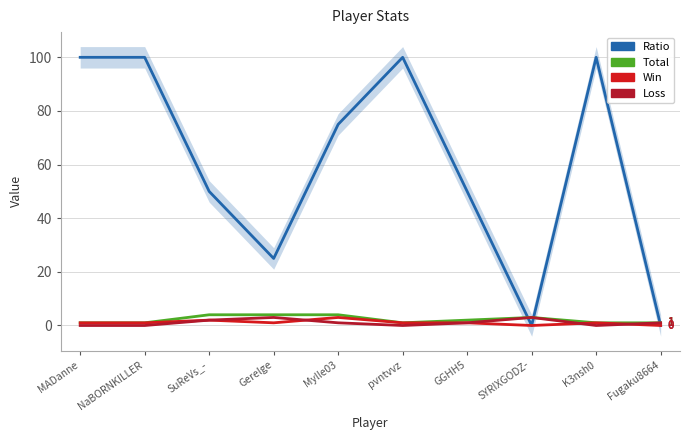

Reading left to right, extract all data points from this chart.

Ratio: 100	100	50	25	75	100	50	0	100	0
Total: 1	1	4	4	4	1	2	3	1	1
Win: 1	1	2	1	3	1	1	0	1	0
Loss: 0	0	2	3	1	0	1	3	0	1